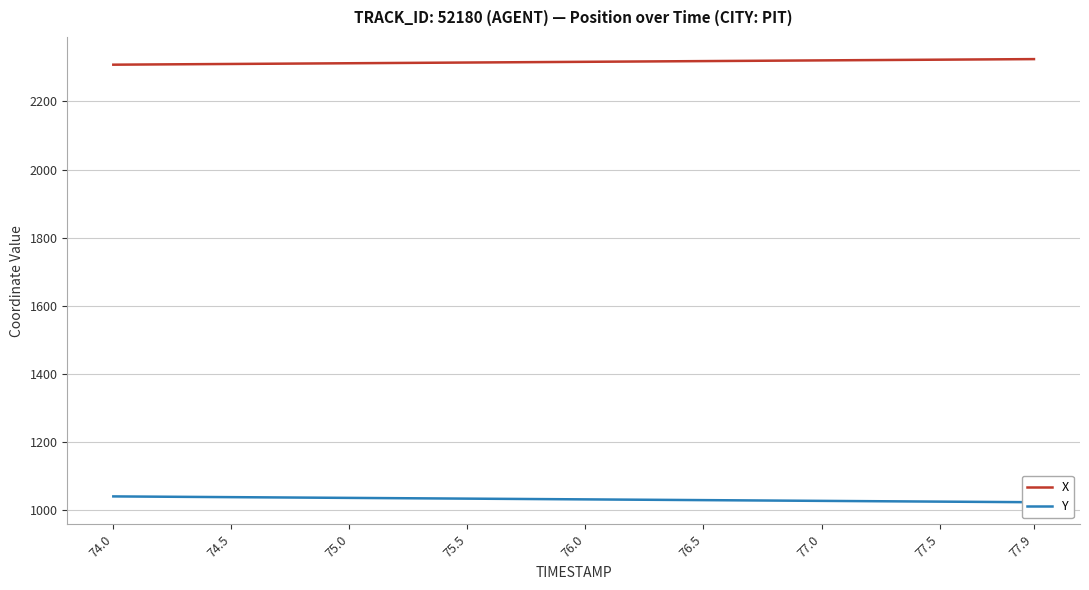

What is the sum of all Y values?

41214.8